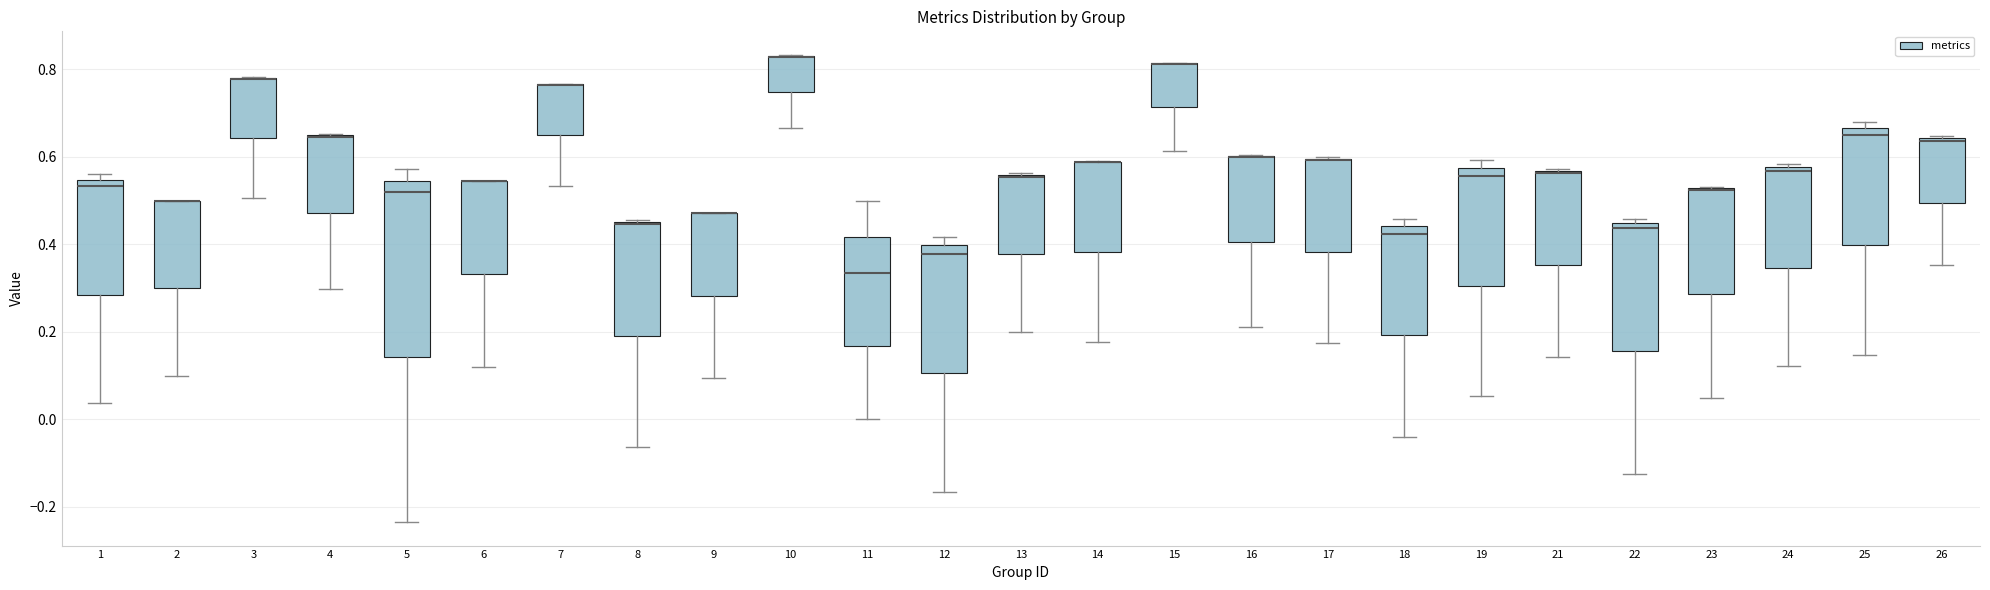

Where is the lower edge of the box at x = 18 on the y-axis? The values are not printed on the chart, so give them approximately, as read against the axis.

0.20